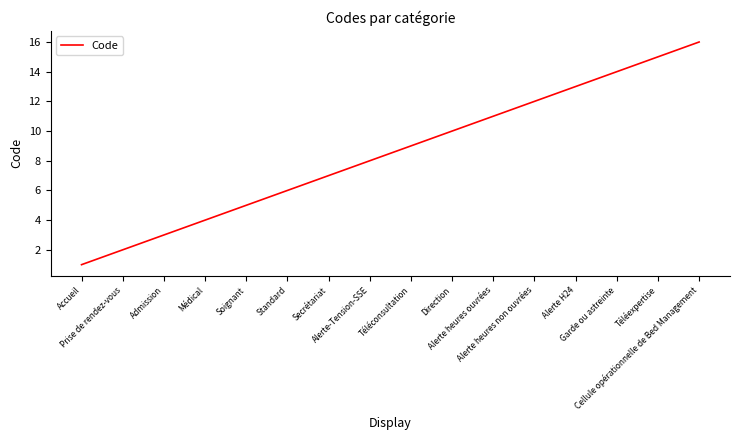

What position from the right is Téléexpertise?

2